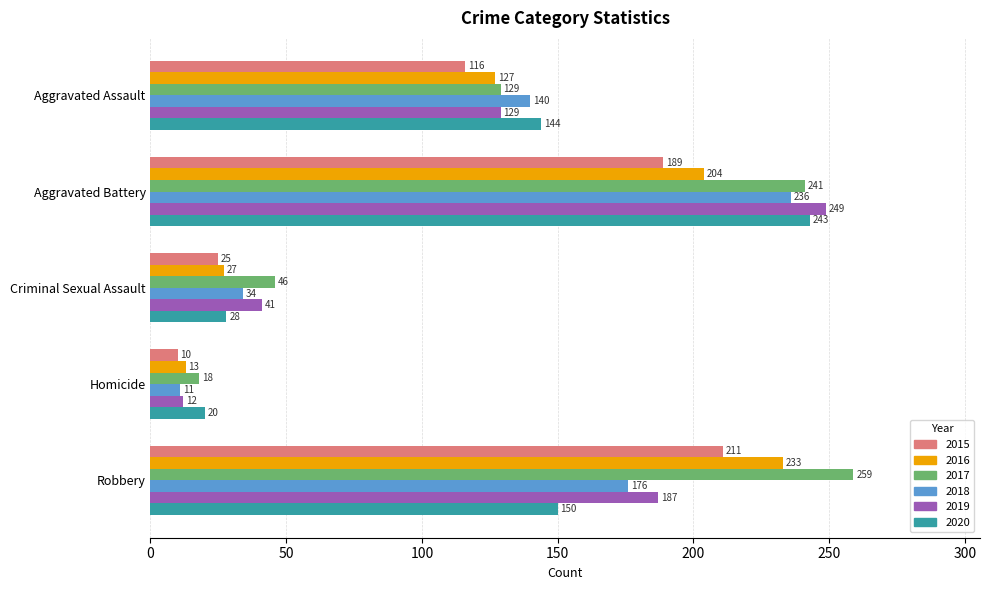

What is the minimum value shown in the chart?

10